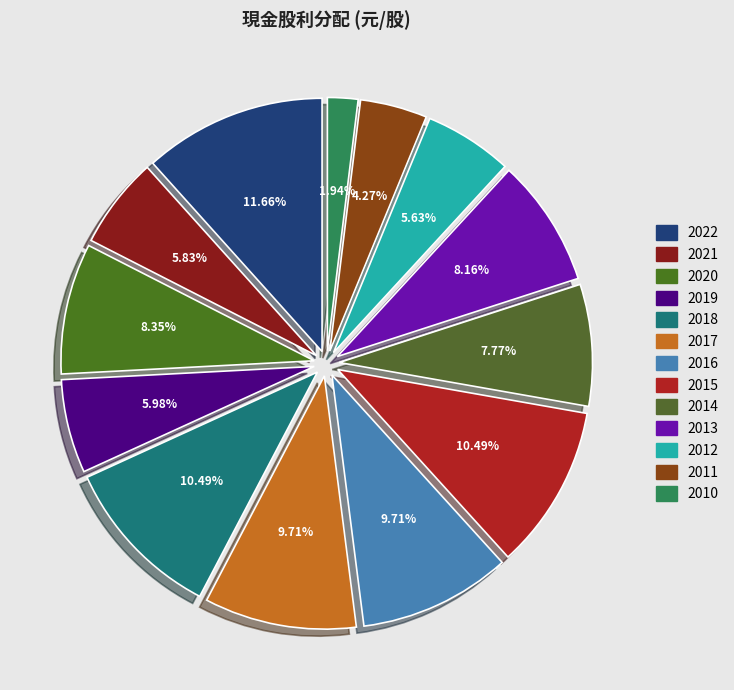

How many segments does this pie chart have?

13